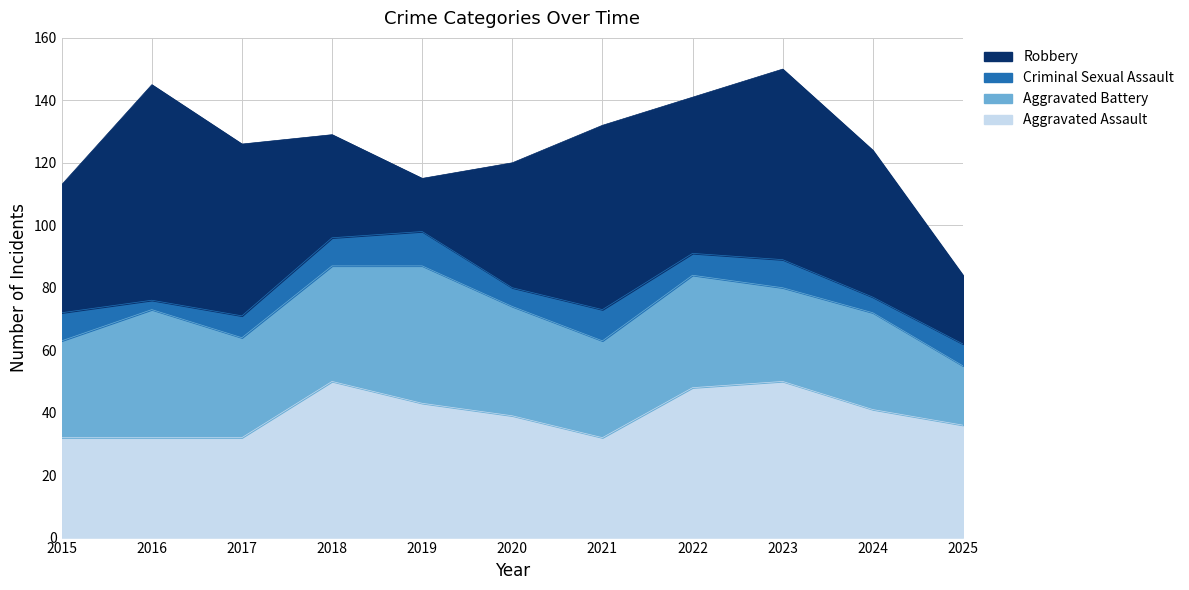

Does the chart have visible grid lines?

Yes